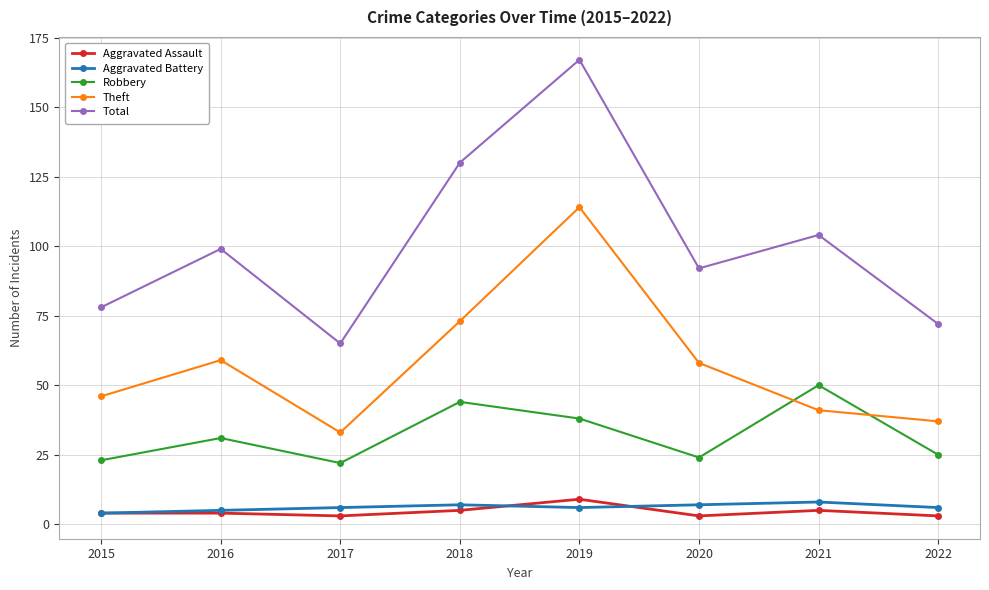

The Total series shows 65 at 2017. True or false?

True